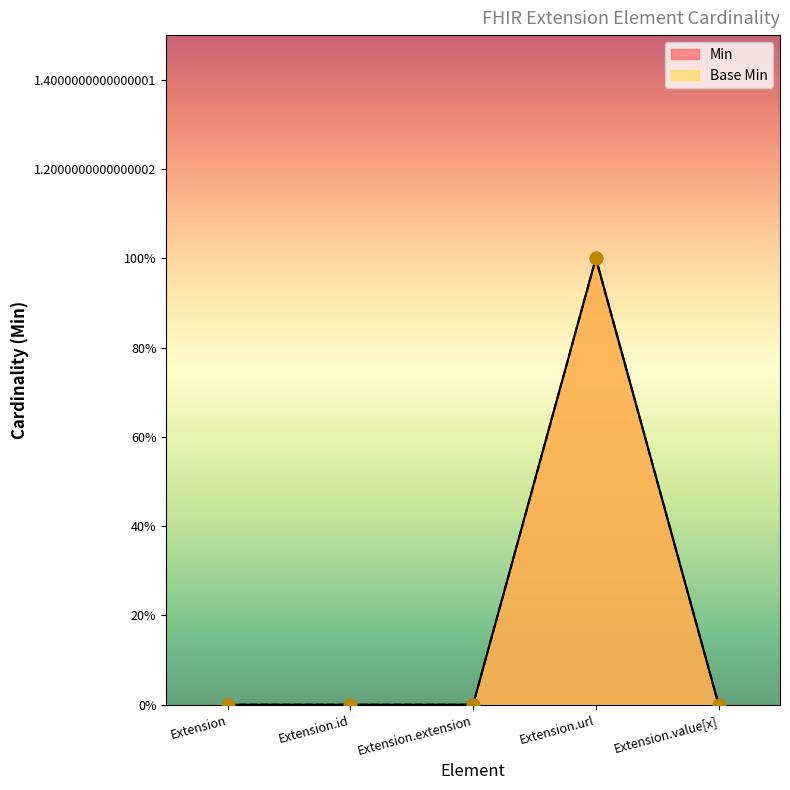

At which category is the sum across all series the highest?

Extension.url